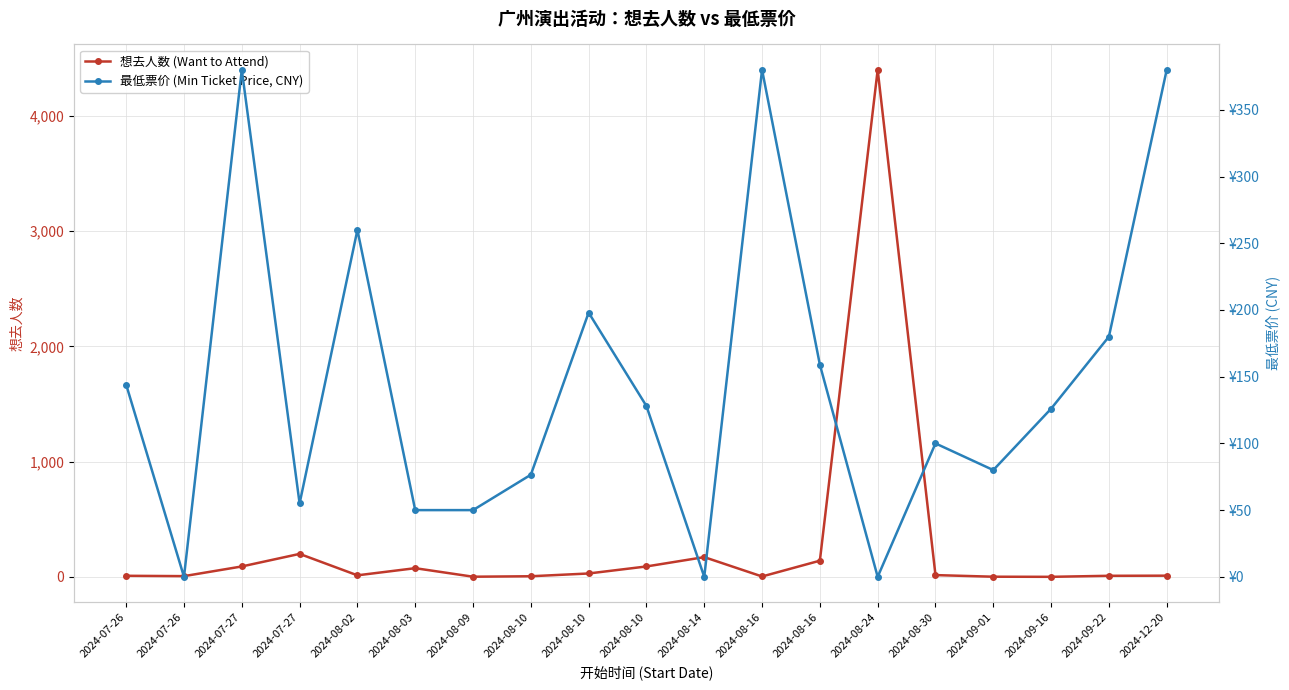

What is the spread (max minus min) of values at 2024-07-26?

135.0